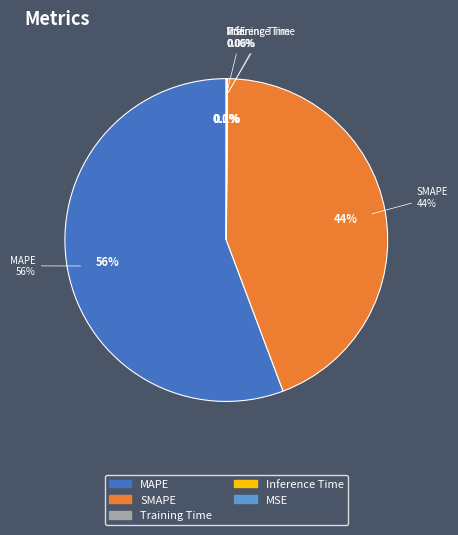

Count the number of slices in the pie.

5